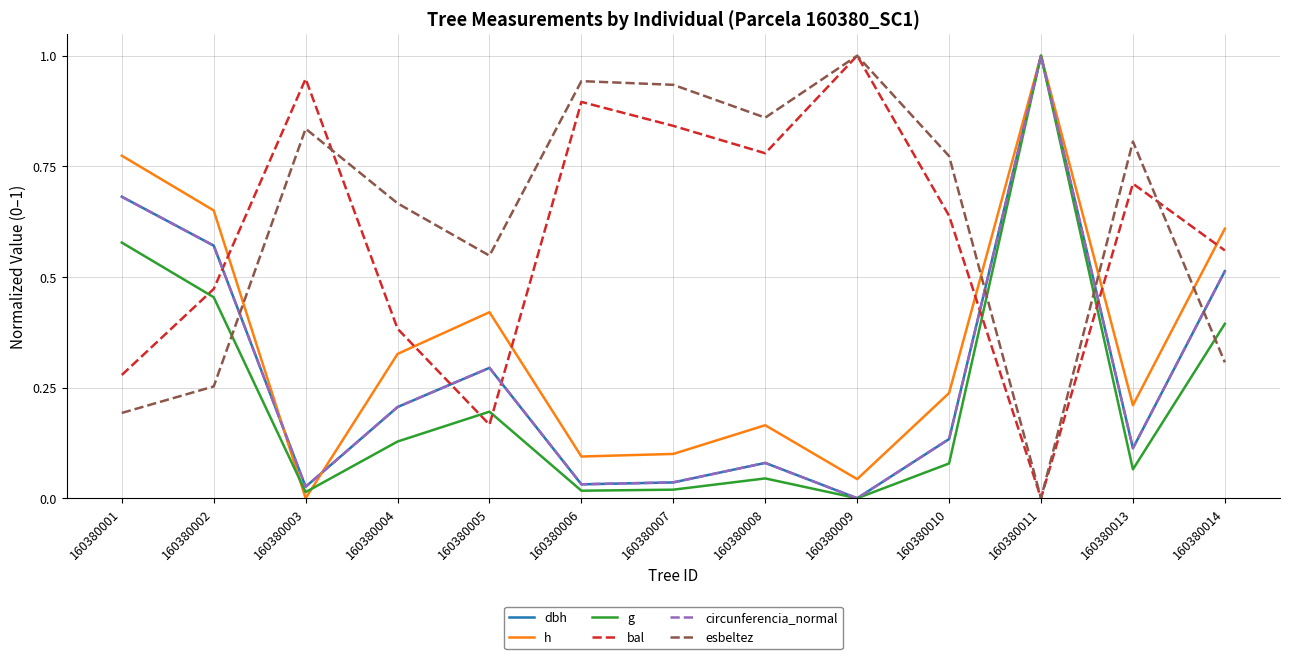

Which series has the largest total across all categories?

esbeltez